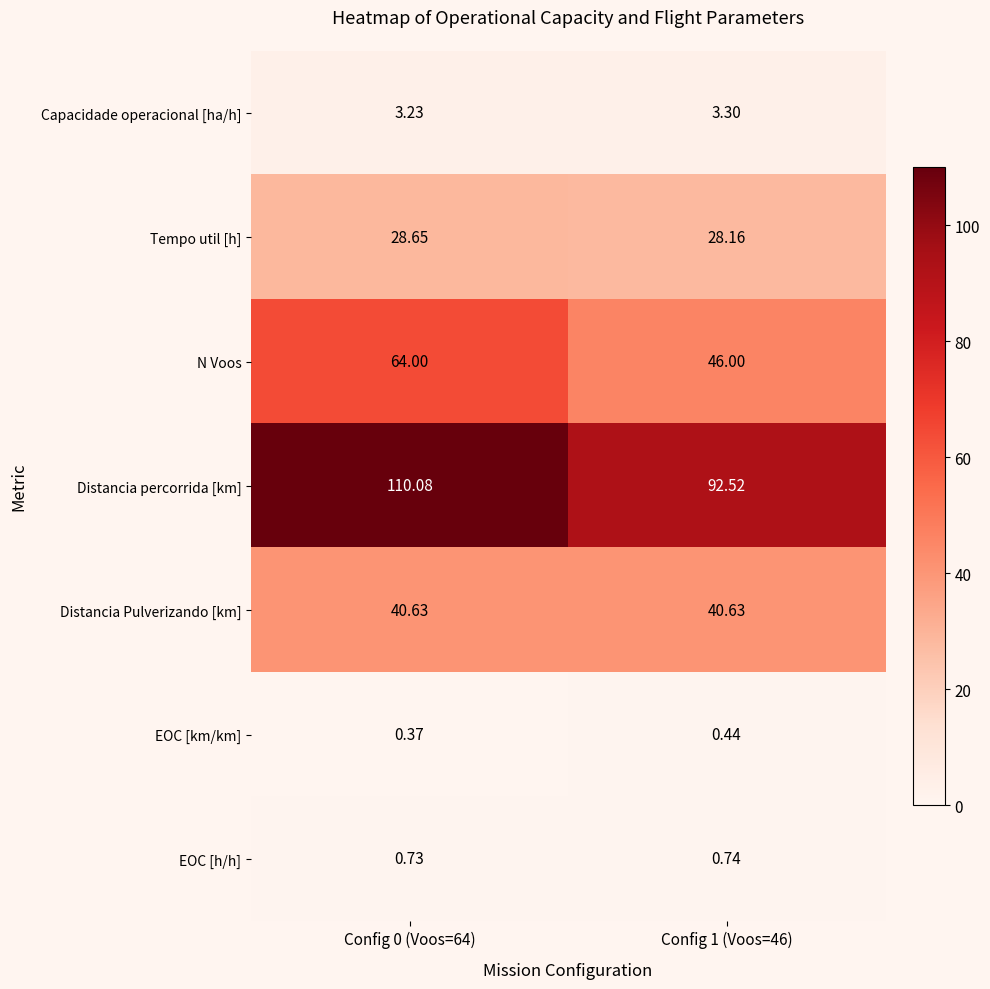

Rank the series by their maximum value, from lowest to highest.

EOC [km/km], EOC [h/h], Capacidade operacional [ha/h], Tempo util [h], Distancia Pulverizando [km], N Voos, Distancia percorrida [km]